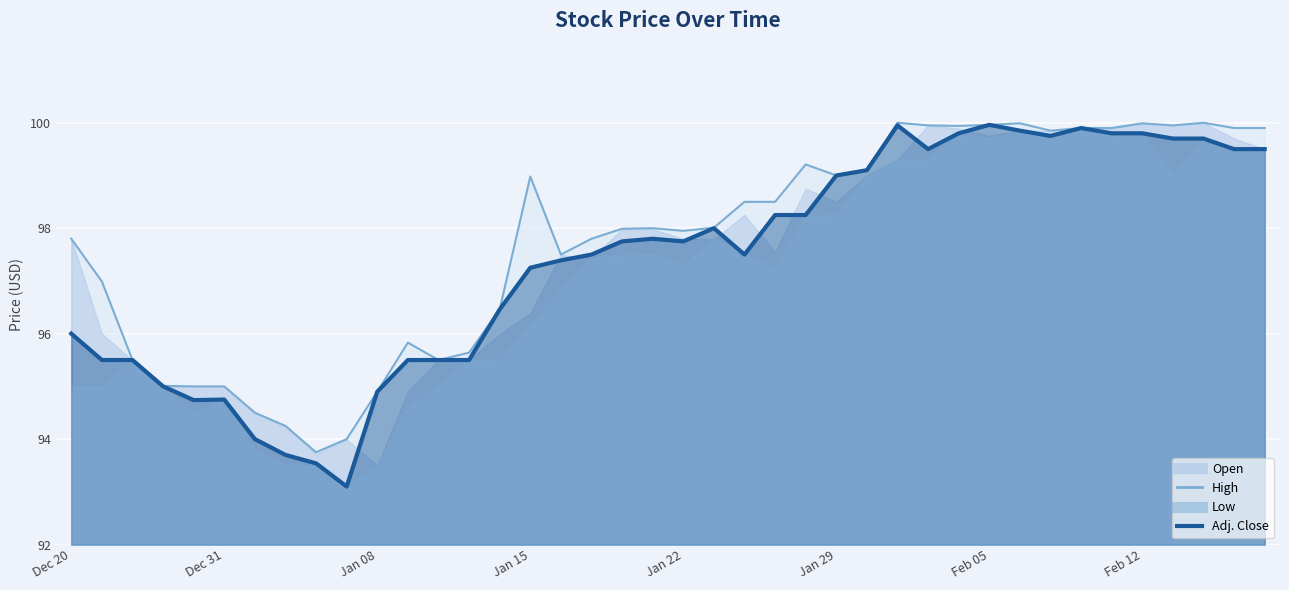

What is the average value?

97.7